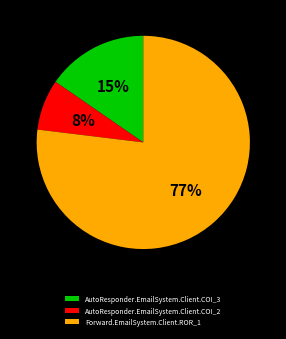

Is the sum of AutoResponder.EmailSystem.Client.COI_3 and Forward.EmailSystem.Client.ROR_1 greater than half?

Yes